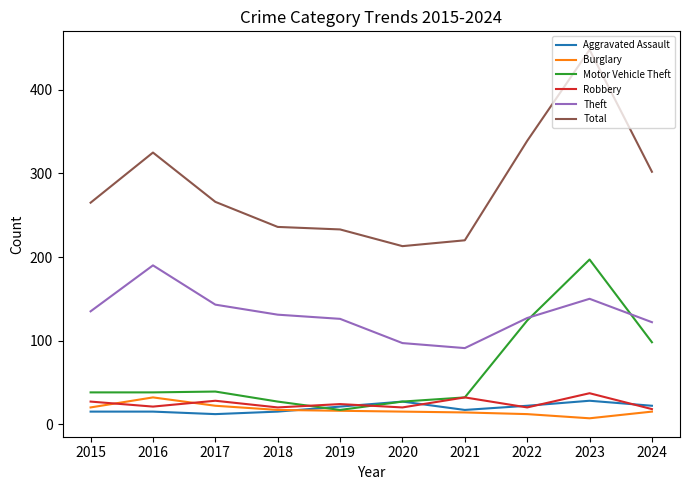

Between which two adjacent categories do Aggravated Assault and Motor Vehicle Theft first intersect?

2018 and 2019